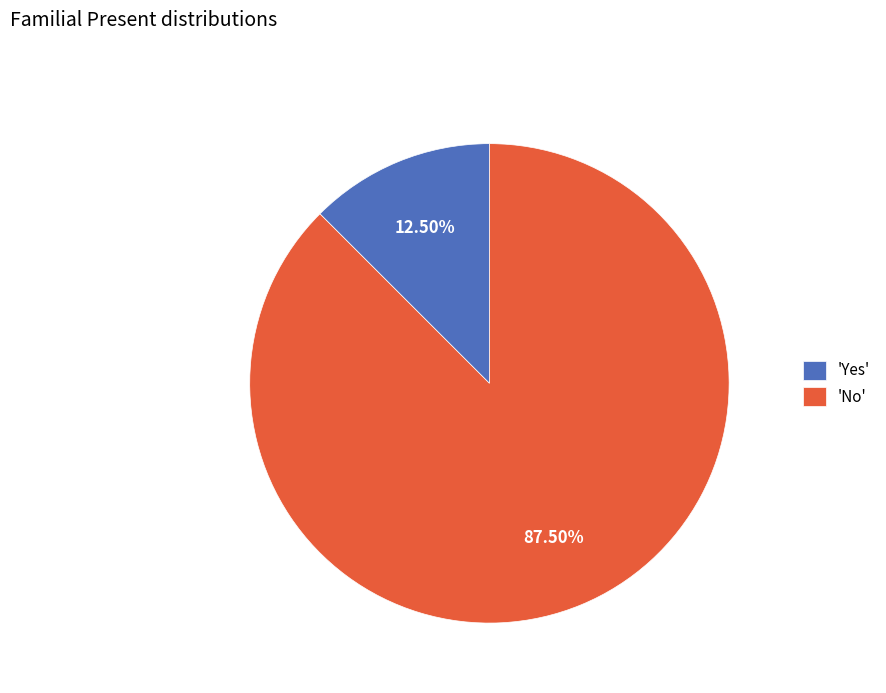

Which category has the biggest portion of the pie?

'No'